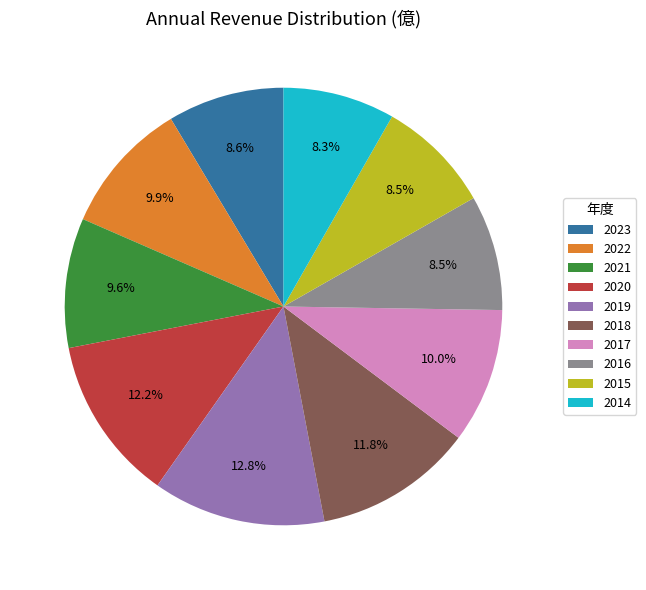

Which category has the biggest portion of the pie?

2019